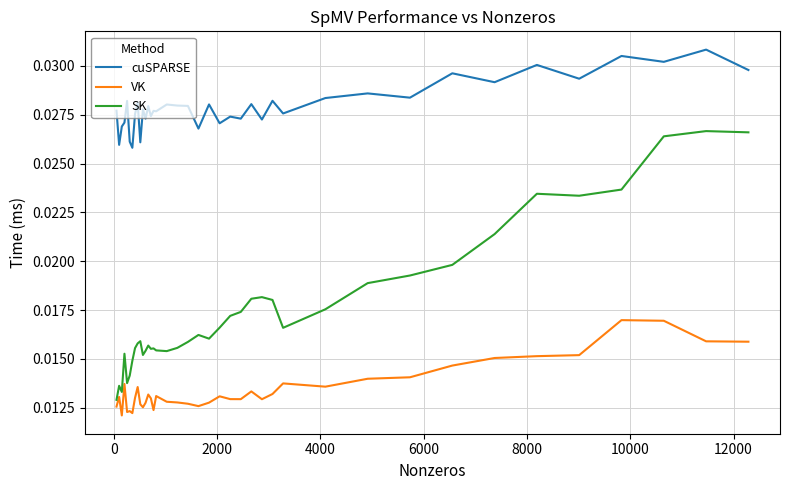

True or false: cuSPARSE and SK intersect in this chart.

False